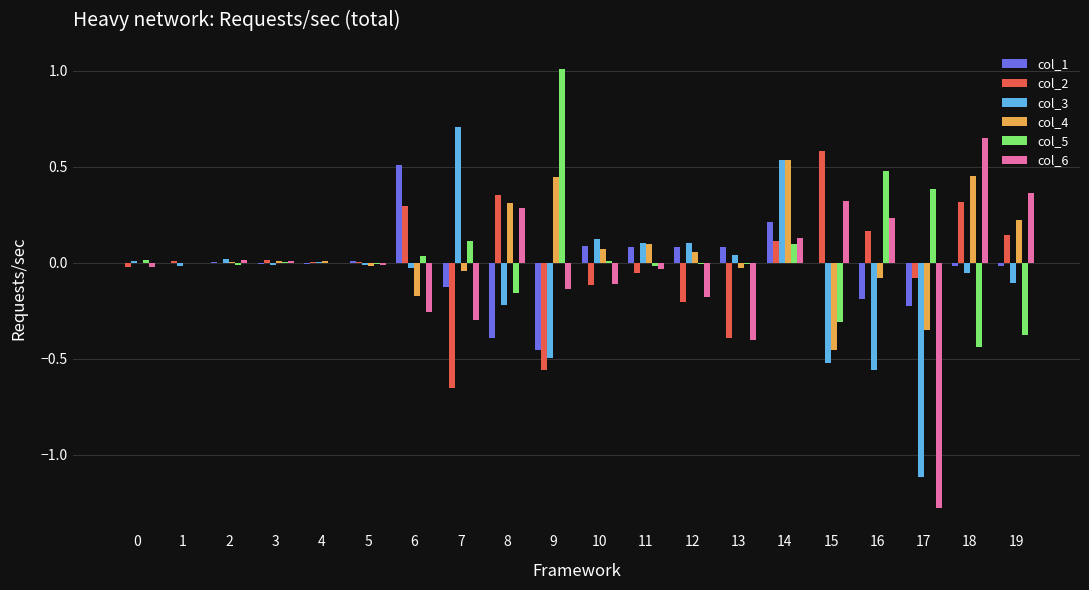

Which series has the widest spread of values?

col_6